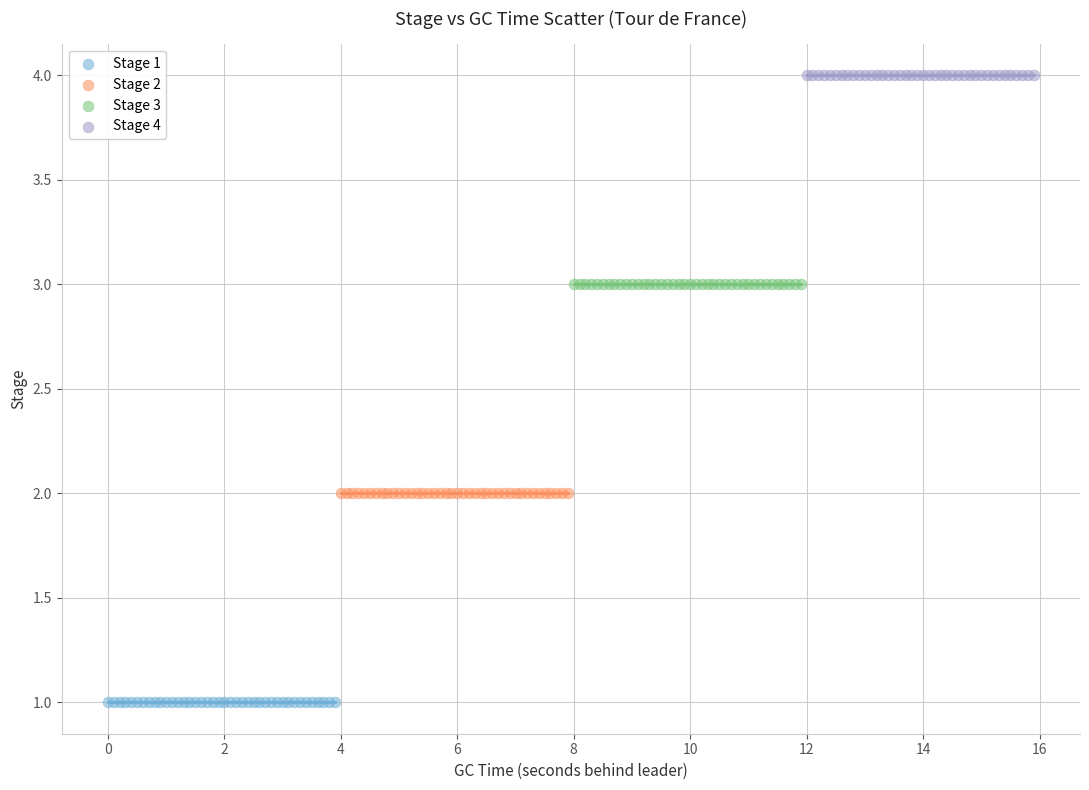

Which series contains the lowest Y value?

Stage 1